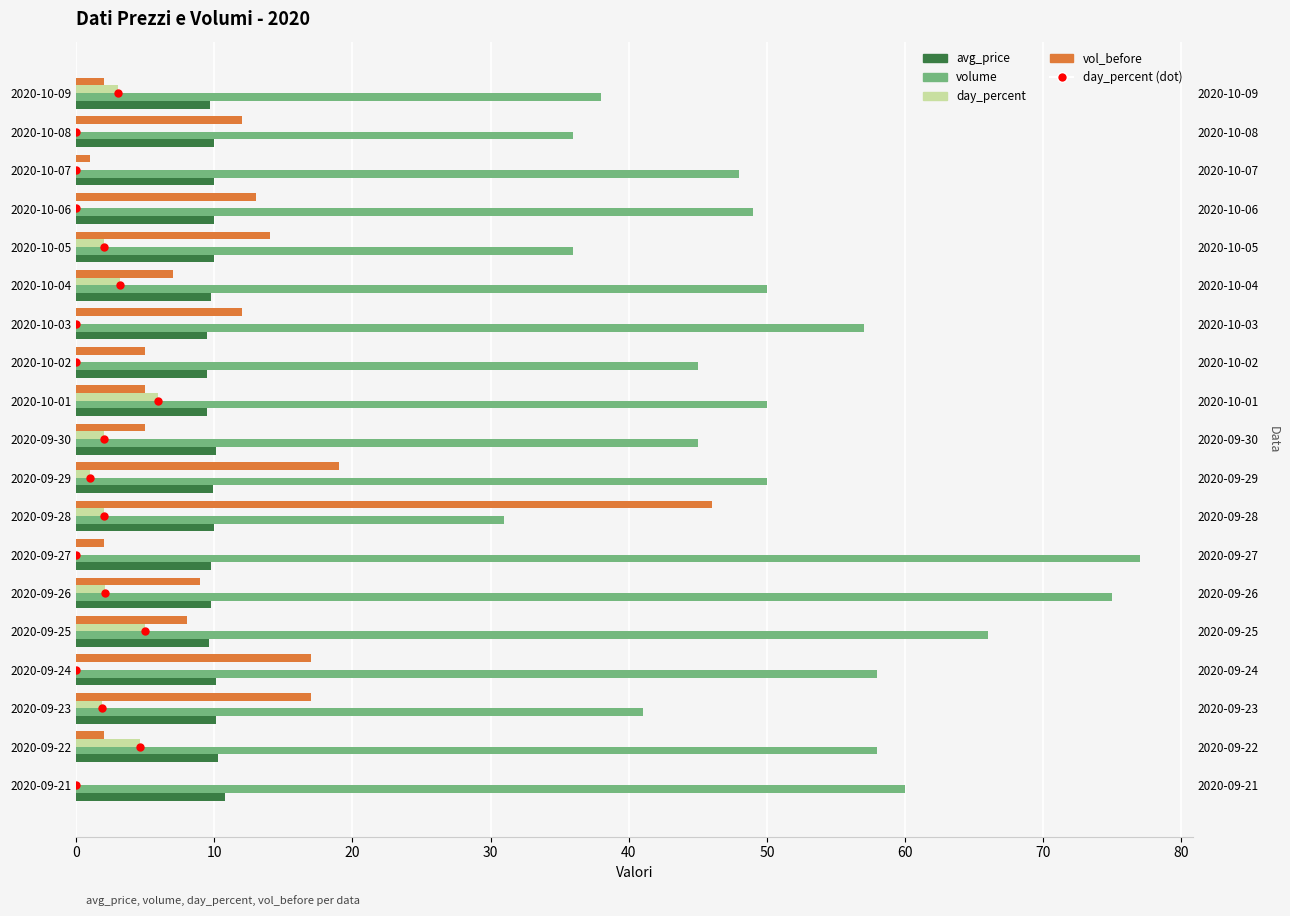

At how many categories does at least one series exceed 9?

19